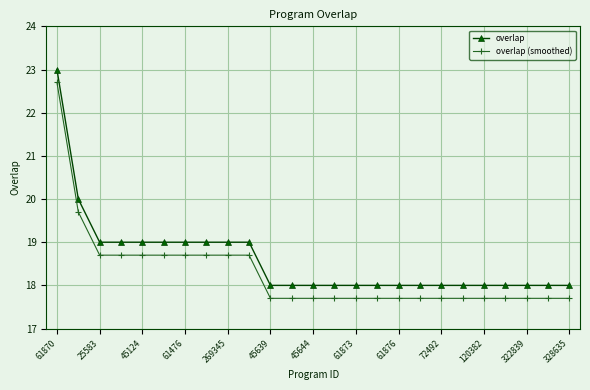

Count the number of data series in this chart.

2